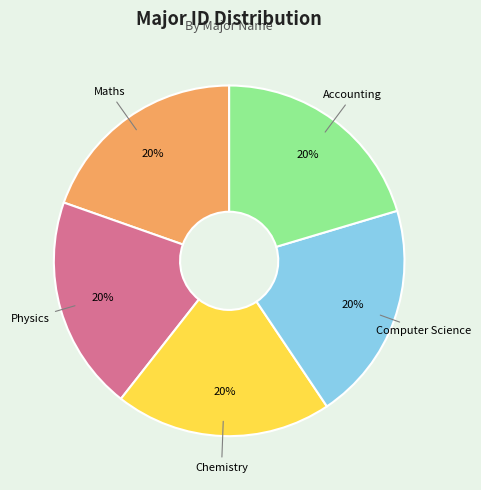

What percentage is the Maths slice, to the nearest percent?

20%